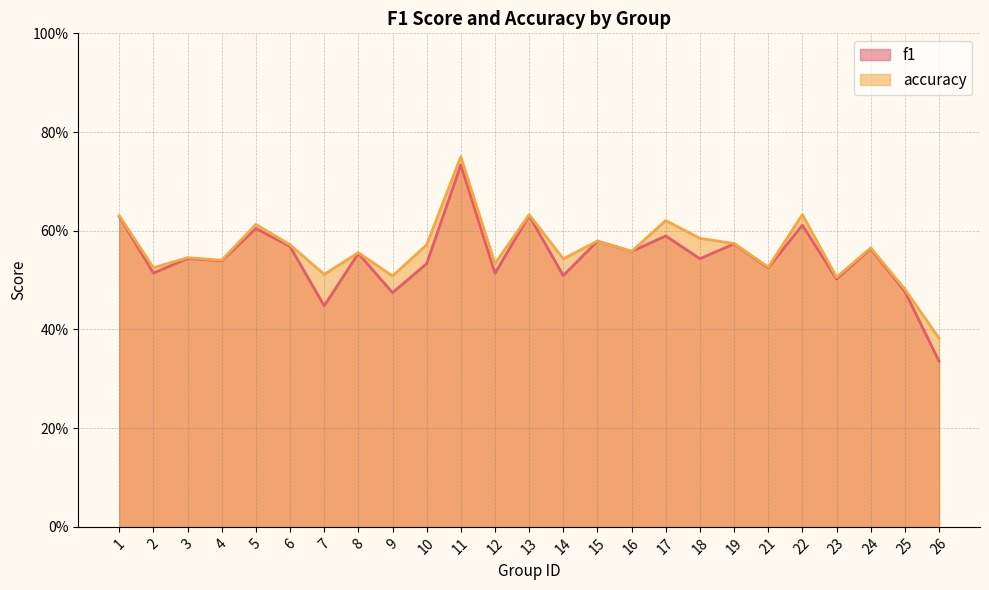

Rank the series at 17 from highest to lowest value.

accuracy, f1